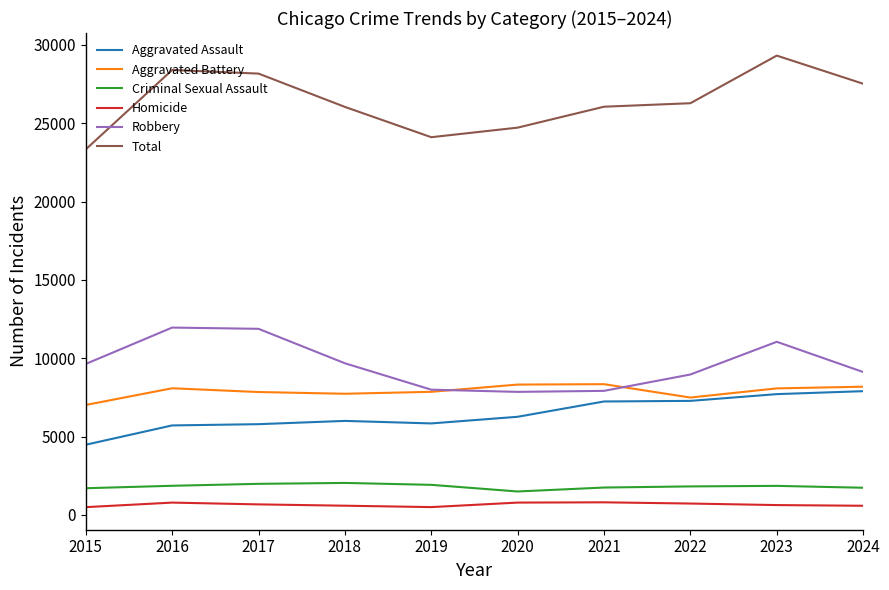

What is the sum of all Homicide values?

6570